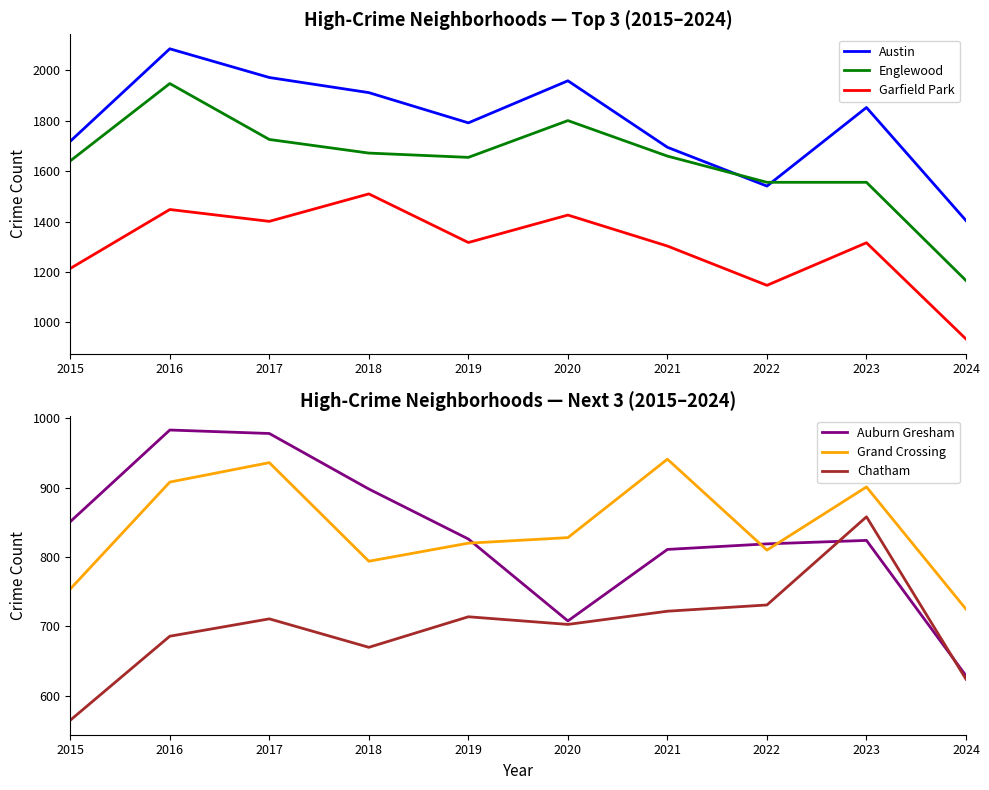

What is the sum of all Chatham values?

6984